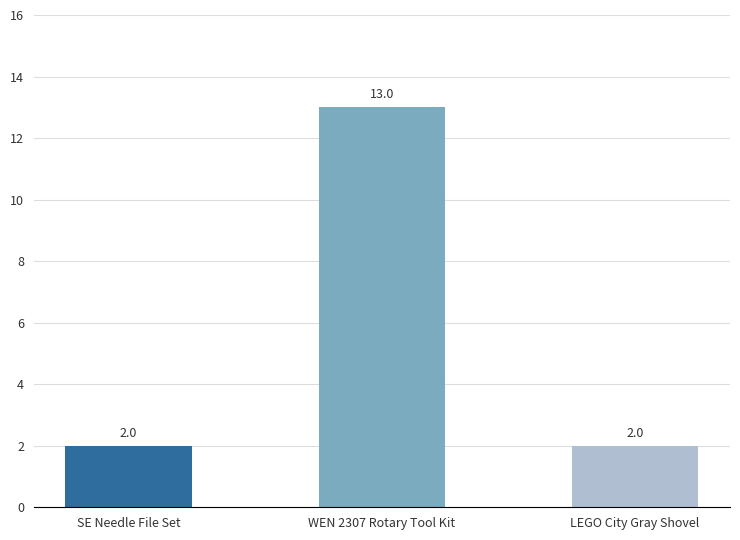

Between WEN 2307 Rotary Tool Kit and LEGO City Gray Shovel, which is larger?

WEN 2307 Rotary Tool Kit